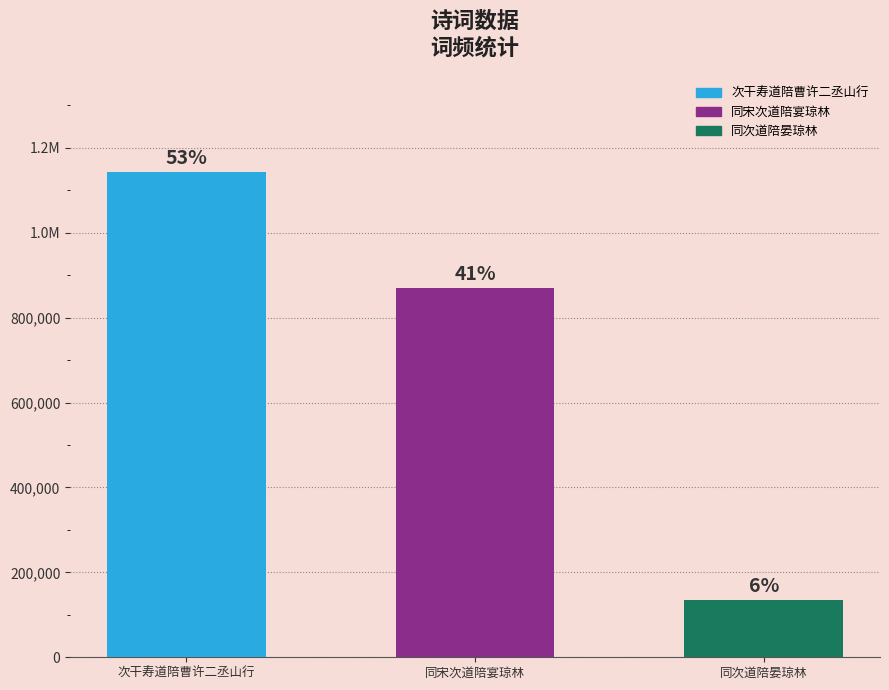

What is the label of the 2nd bar from the right?

同宋次道陪宴琼林